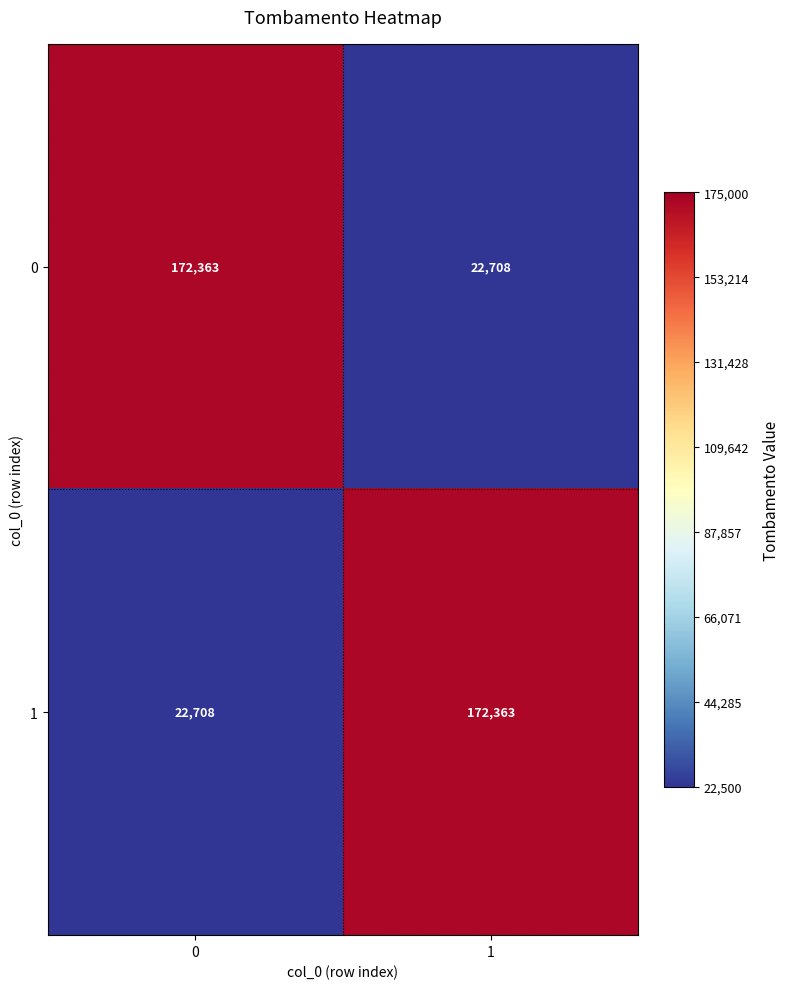

What is the total value across all series at 1?

195071